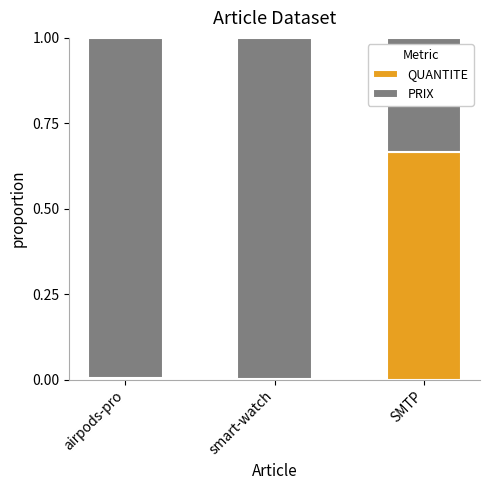

True or false: QUANTITE has a value of 0.0 at airpods-pro.

True